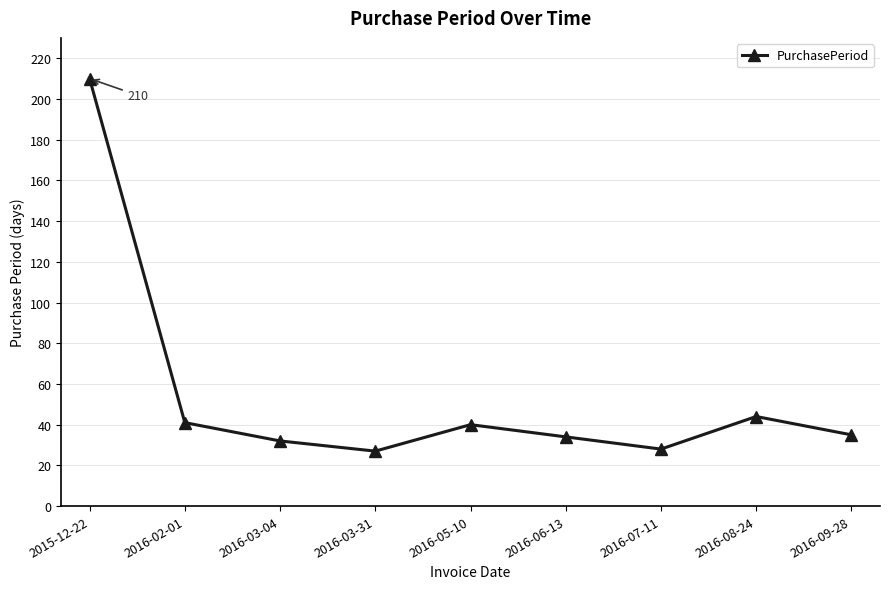

At which category does the chart reach its peak across all series?

2015-12-22